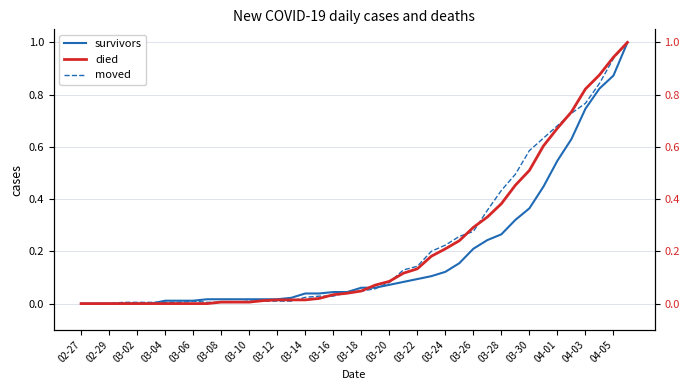

What is the difference between the died (normalised) values at 03-04 and 03-26?

0.3